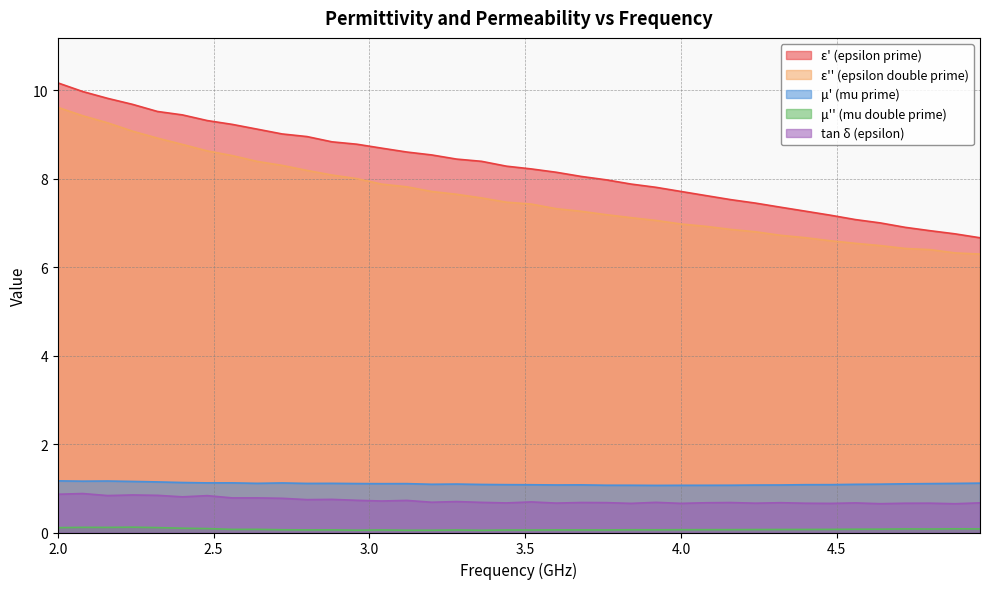

Read the epsilon_double_prime value at 2.64.

8.4